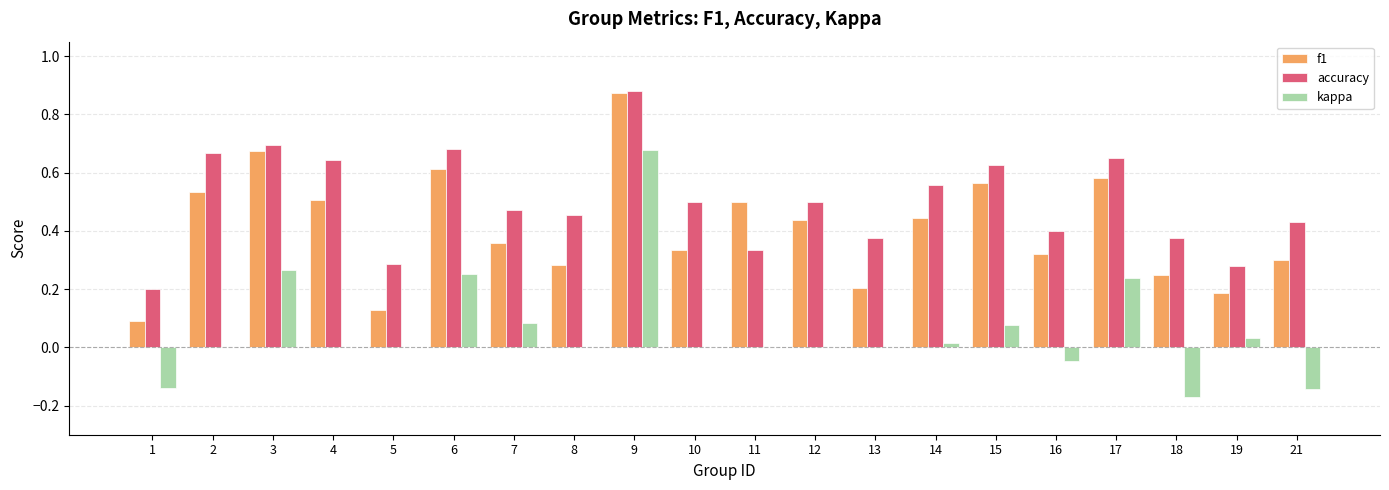

What is the sum of all f1 values?

8.2